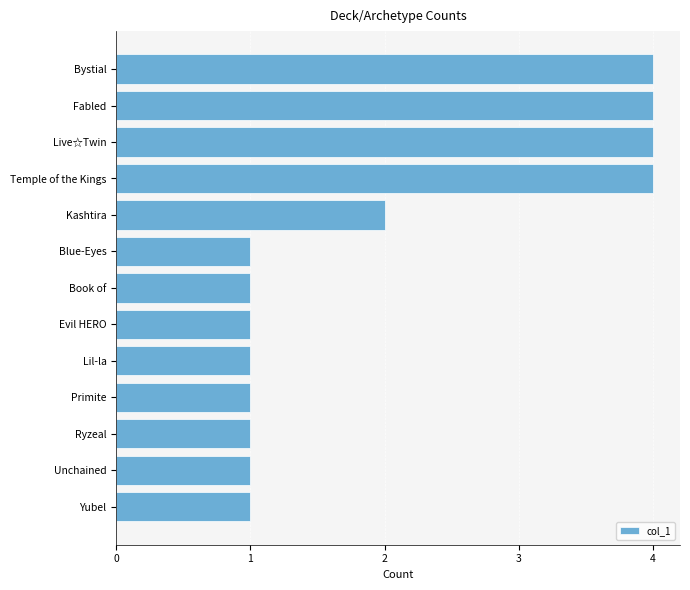

What is the ratio of the value at Primite to the value at Ryzeal?

1.0